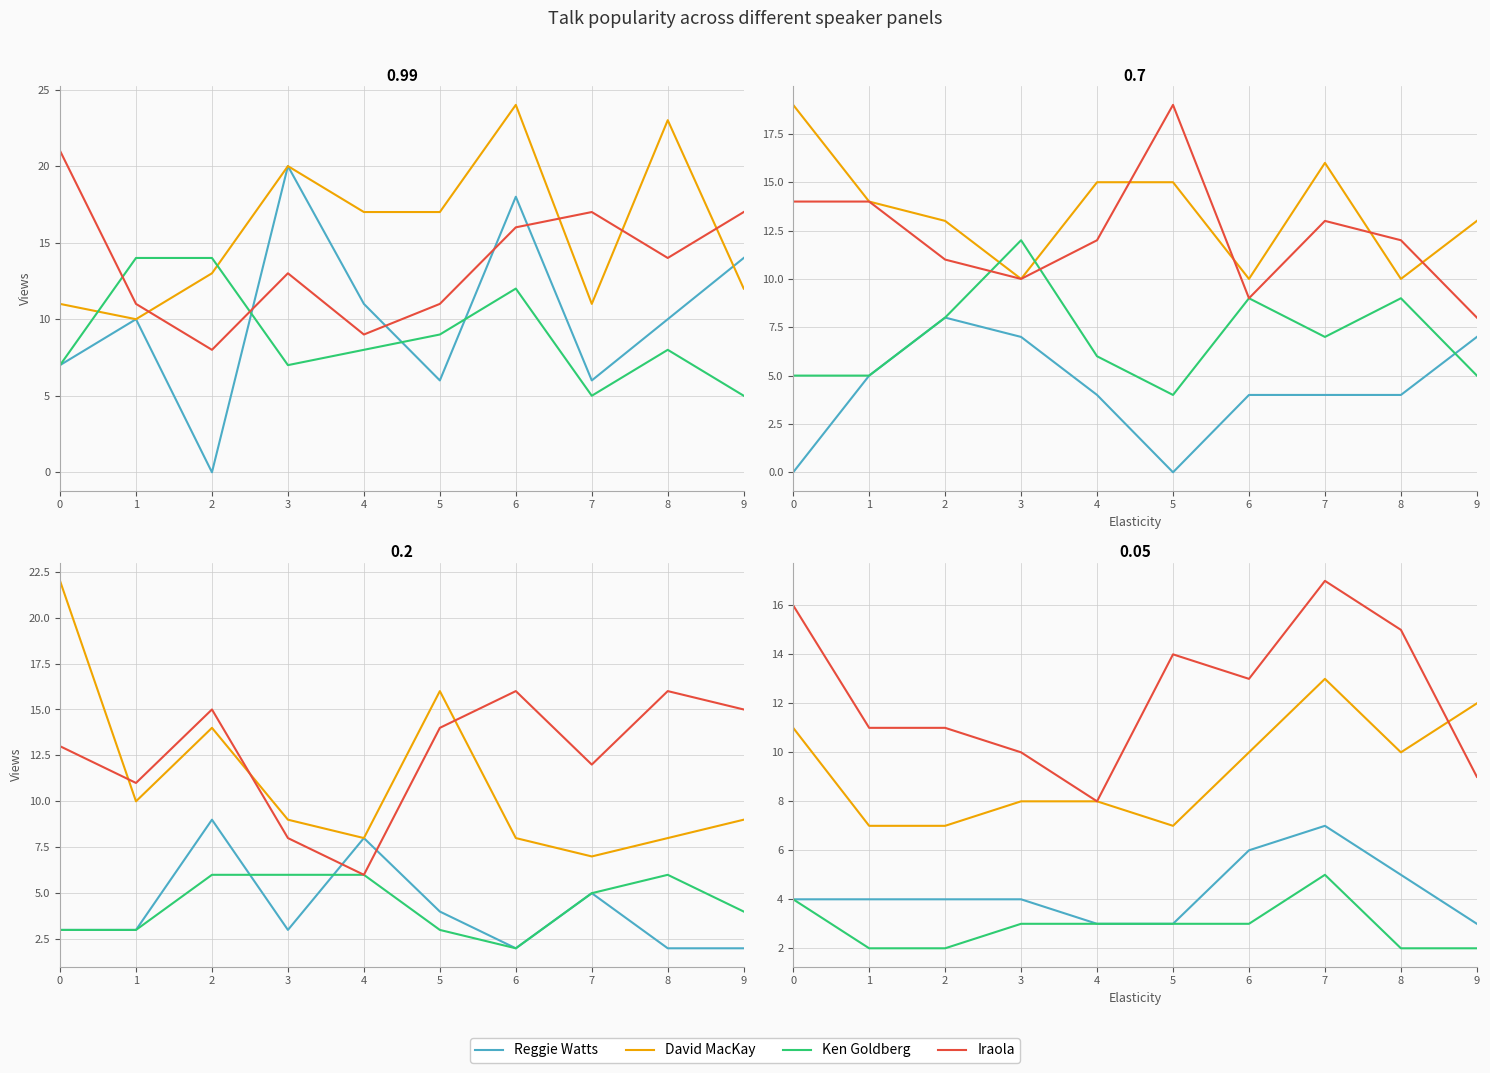

Which series has the largest range (max minus min)?

Iraola